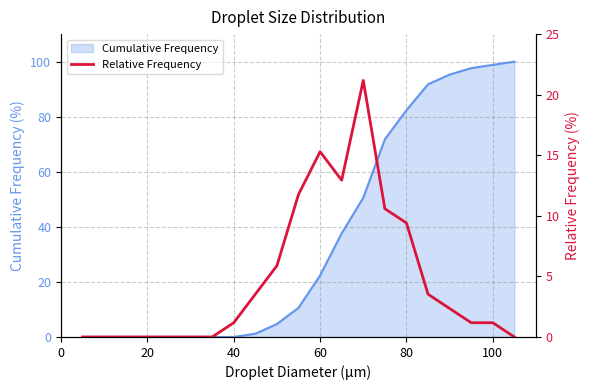

The value of Cumulative Frequency at 60 is 30.9. True or false?

False